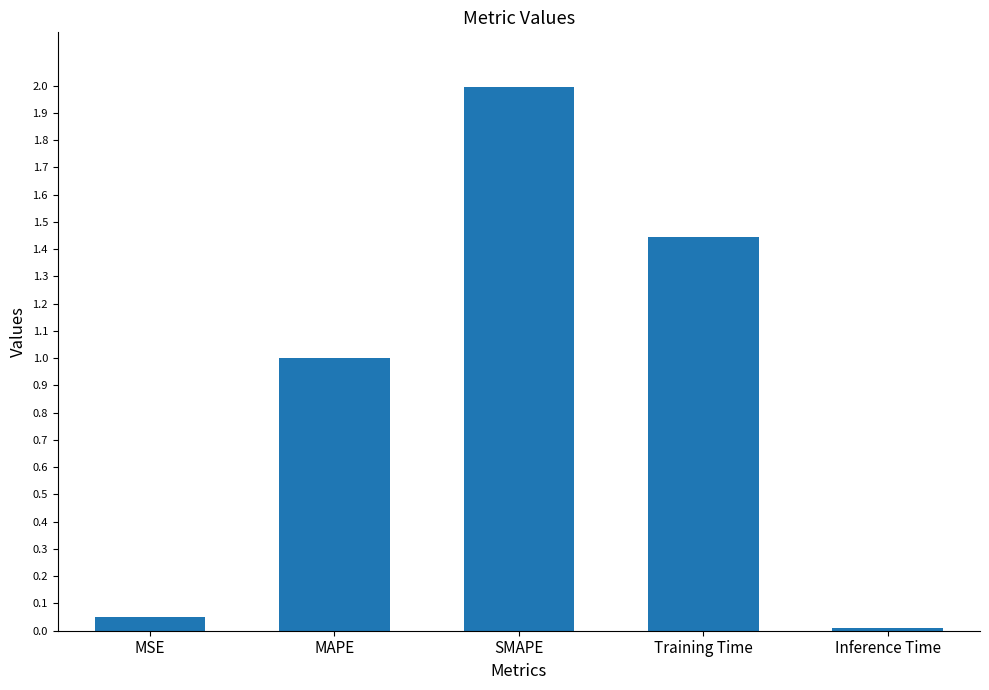

What is the sum of the values at SMAPE and Training Time?

3.4